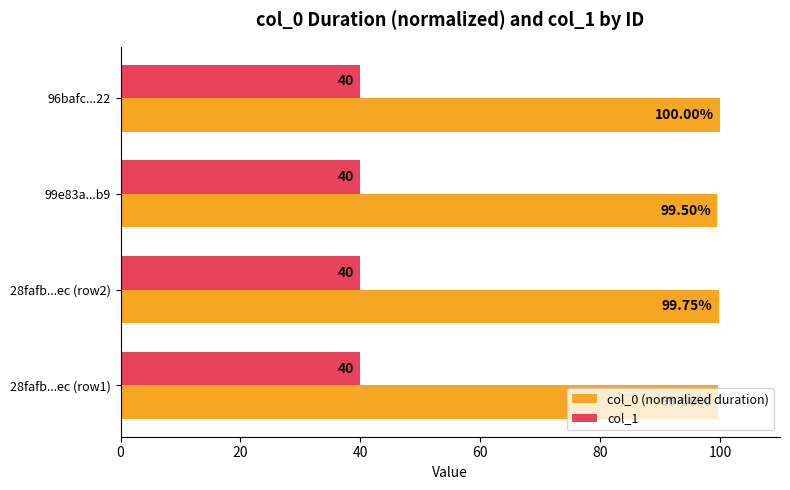

What is the sum of the col_1 values at 28fafb...ec (row2) and 28fafb...ec (row1)?

80.0